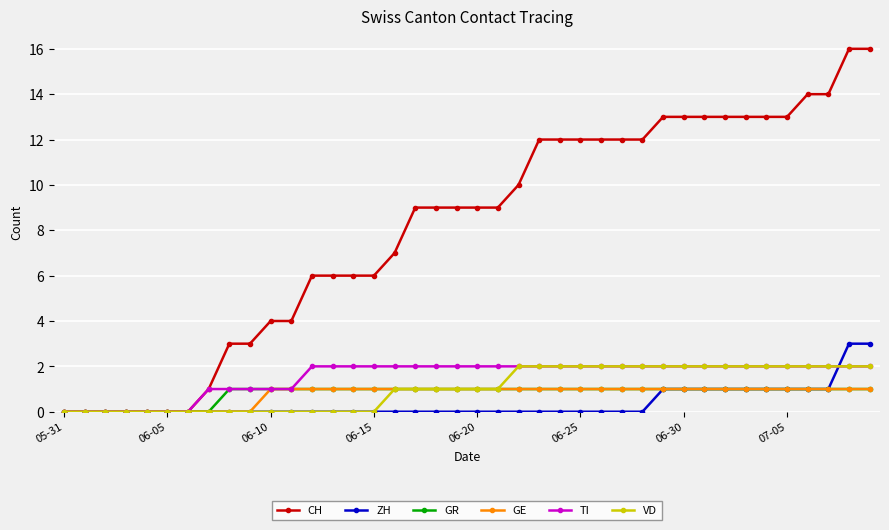

What is the value of the GR point at the 22nd from the left?

1